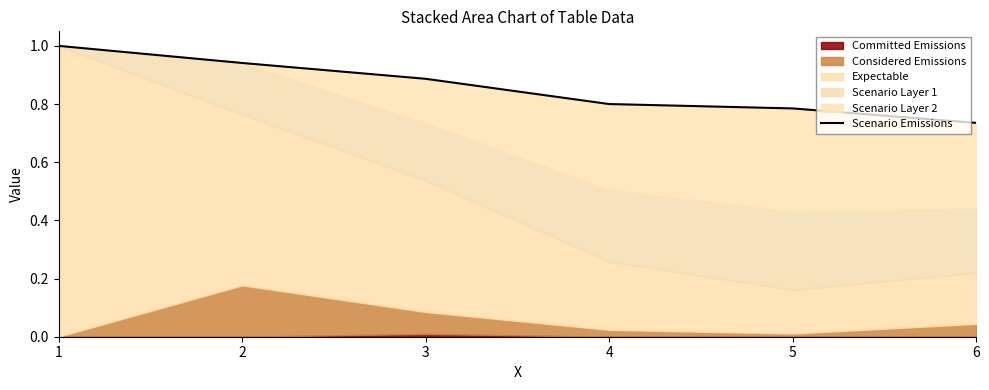

Which has a higher value, 4 or 2?

2